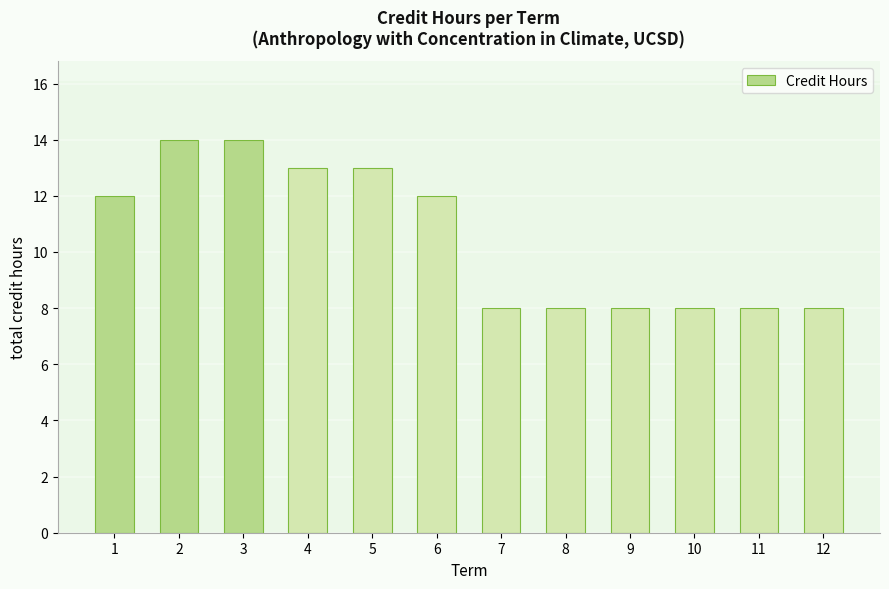

What is the smallest value displayed?

8